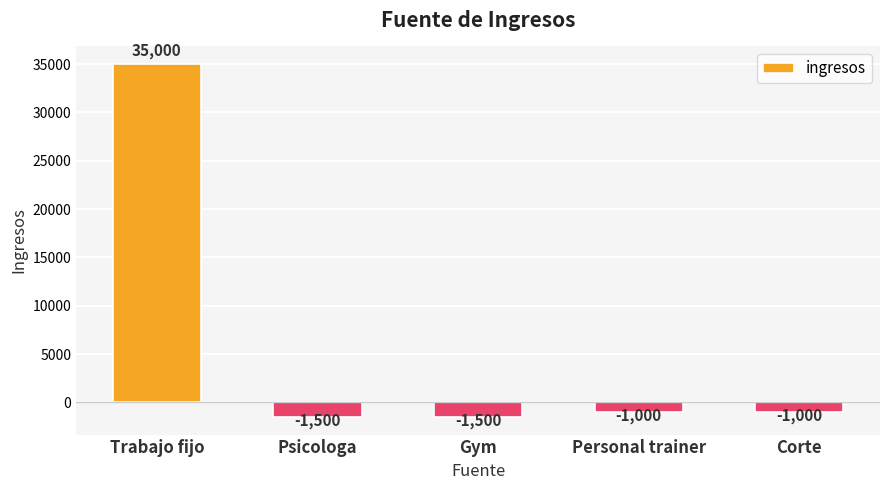

What is the change in value from Gym to Corte?

+500